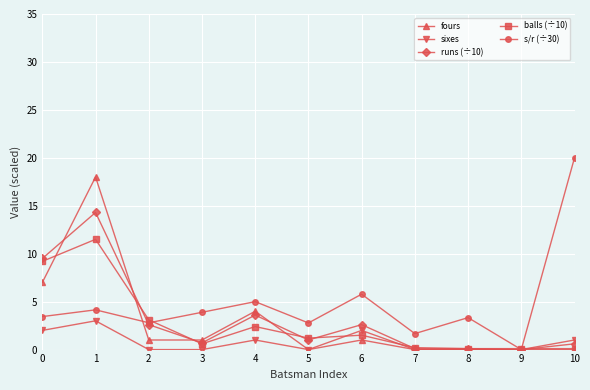

Rank the series by their maximum value, from lowest to highest.

sixes, balls (÷10), runs (÷10), fours, s/r (÷30)